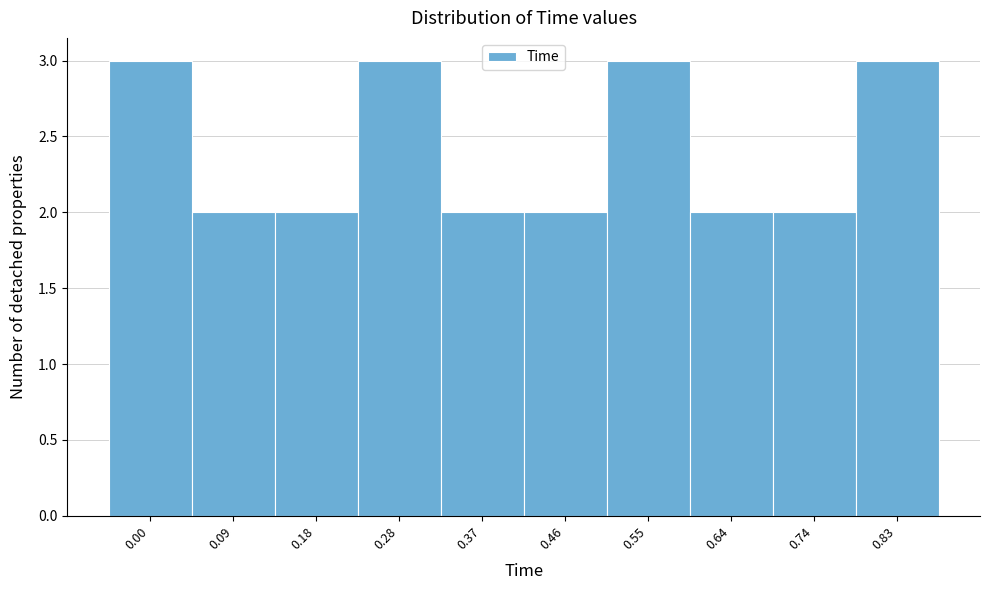

Reading left to right, extract all data points from this chart.

0.00=3	0.09=2	0.18=2	0.28=3	0.37=2	0.46=2	0.55=3	0.64=2	0.74=2	0.83=3